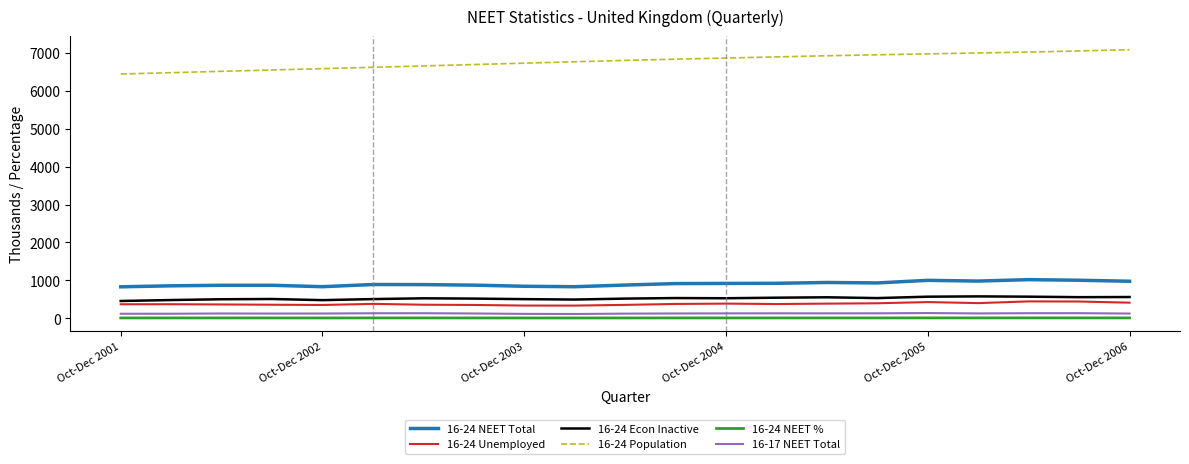

What is the minimum value for 16-24 Econ Inactive?

459.5